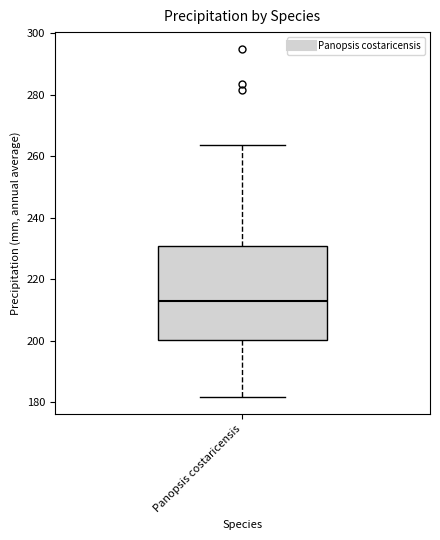

Where does the lower whisker of the box for Panopsis costaricensis end on the y-axis? The values are not printed on the chart, so give them approximately, as read against the axis.

182